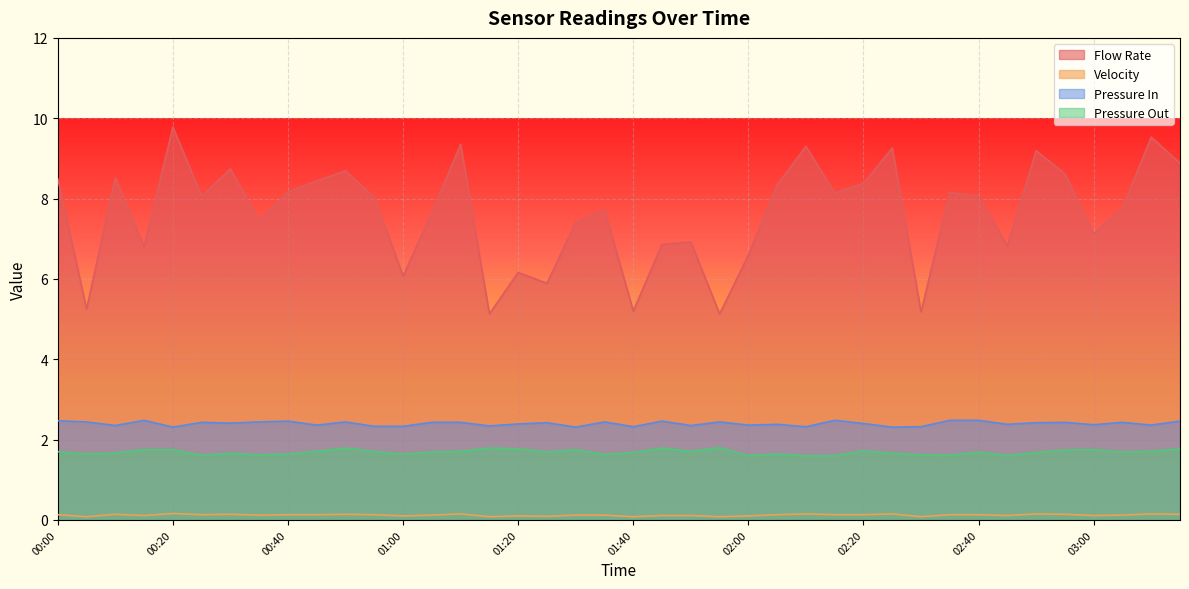

How many distinct data groups are displayed?

4